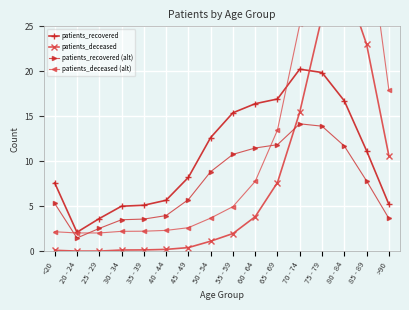

Rank the categories by patients_recovered (alt) value from lowest to highest.

20 - 24, 25 - 29, 30 - 34, 35 - 39, >90, 40 - 44, <20, 45 - 49, 85 - 89, 50 - 54, 55 - 59, 60 - 64, 80 - 84, 65 - 69, 75 - 79, 70 - 74